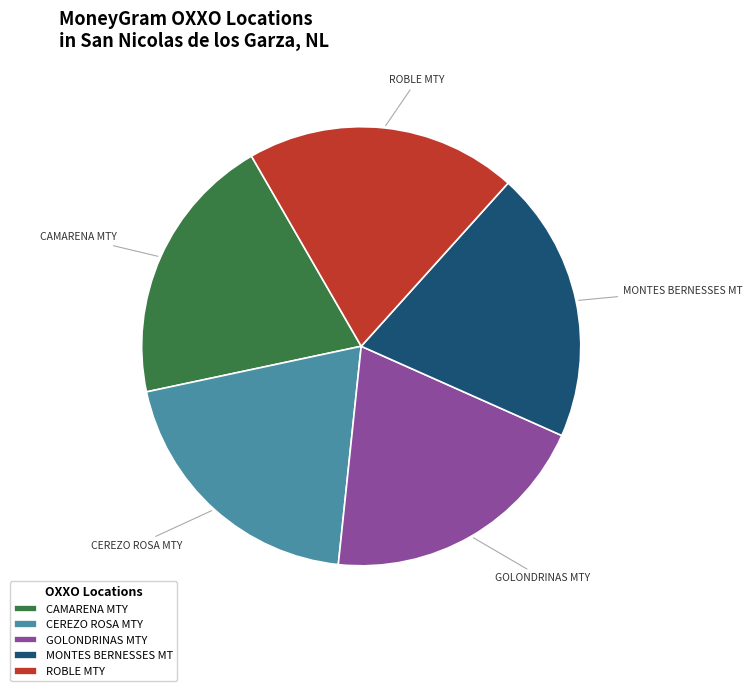

Do ROBLE MTY and CEREZO ROSA MTY together represent more than half of the pie?

No